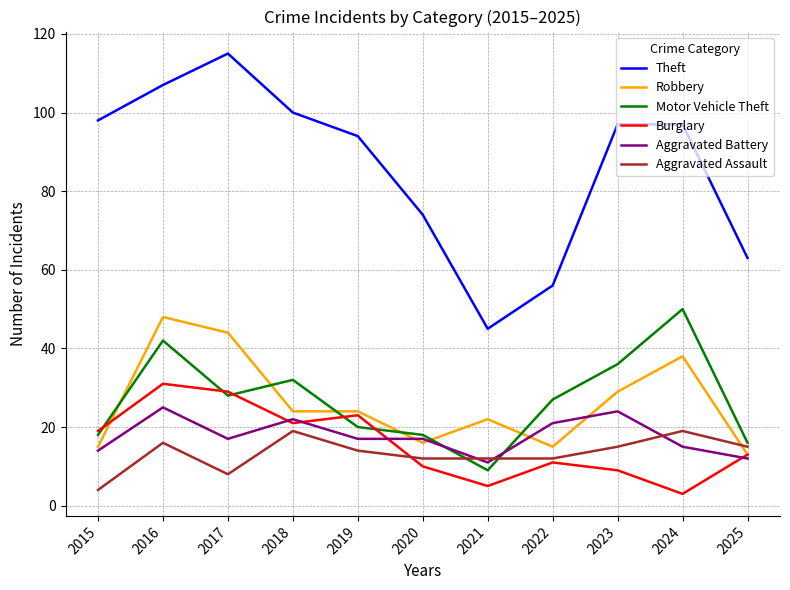

At 2023, list the series in order from largest to smallest.

Theft, Motor Vehicle Theft, Robbery, Aggravated Battery, Aggravated Assault, Burglary